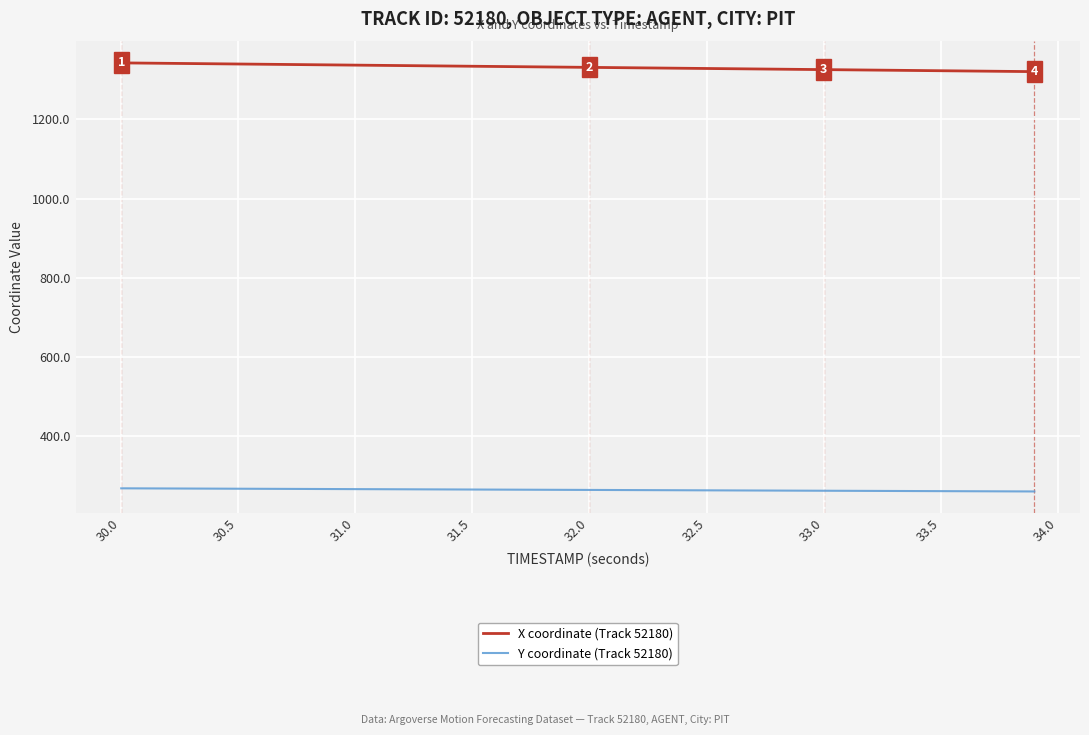

What are all the series names shown in the legend?

X coordinate (Track 52180), Y coordinate (Track 52180)